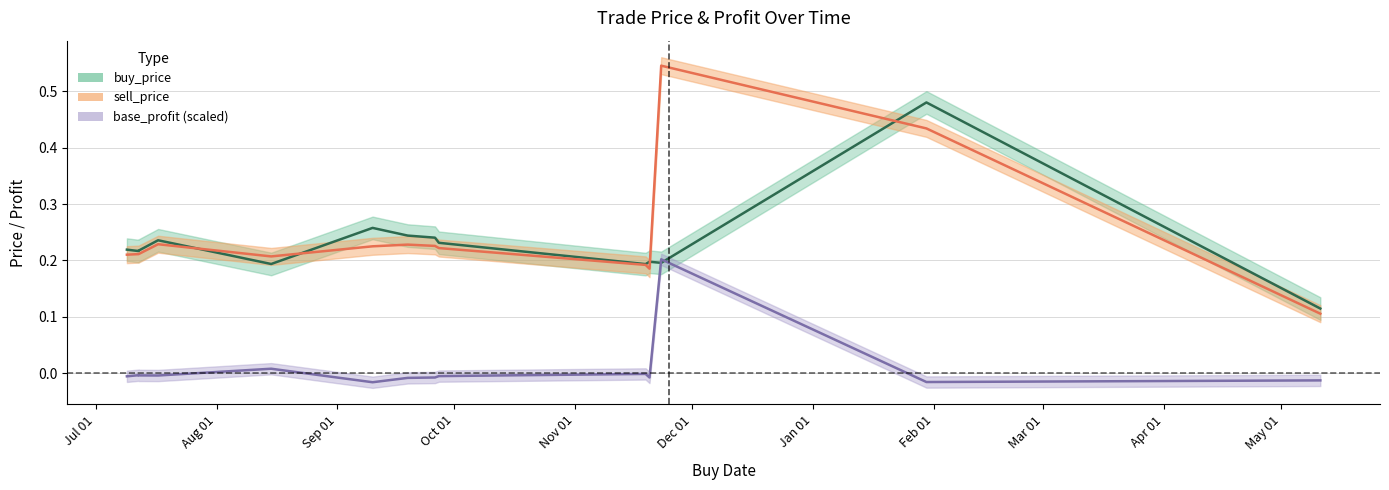

True or false: base_profit and sell_price intersect in this chart.

False